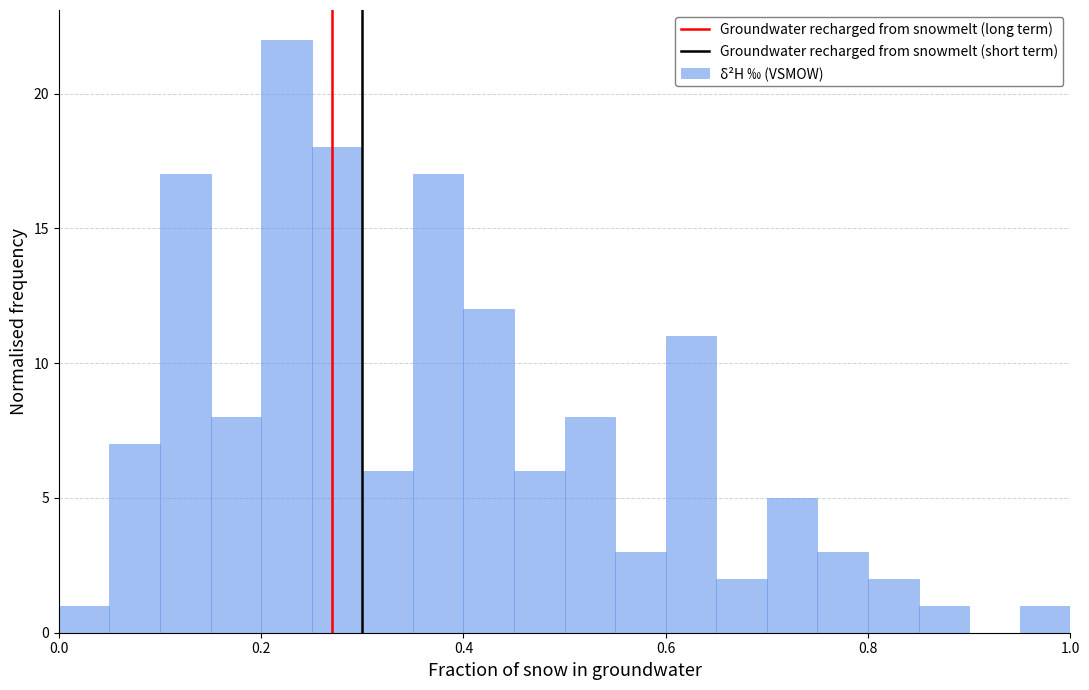

Around what value on the x-axis is the tallest bar? Give the approximate position of its centre, as read against the axis.

0.22